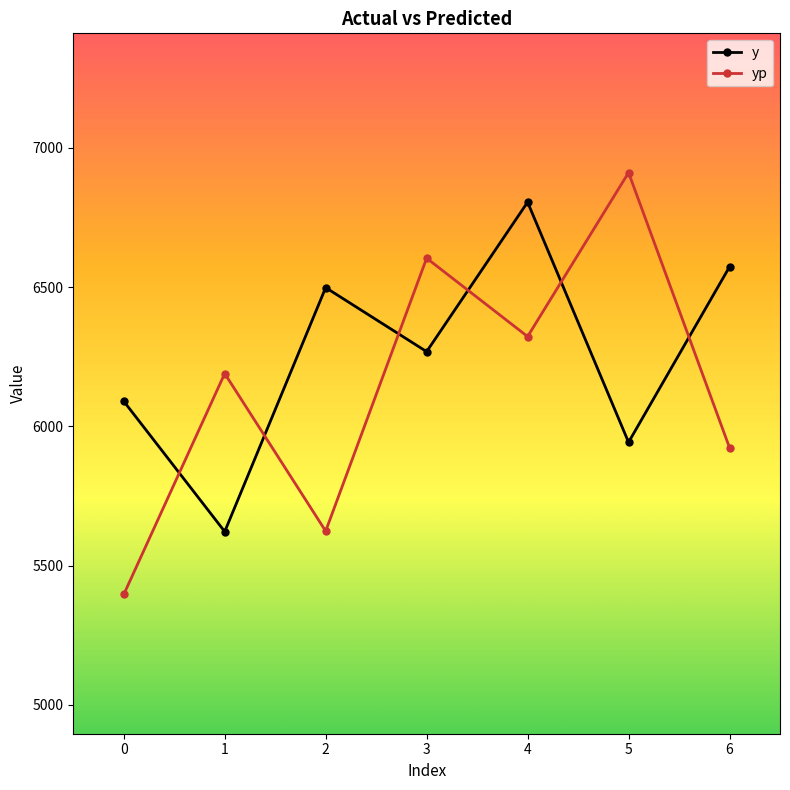

Rank the categories by yp value from lowest to highest.

0, 2, 6, 1, 4, 3, 5